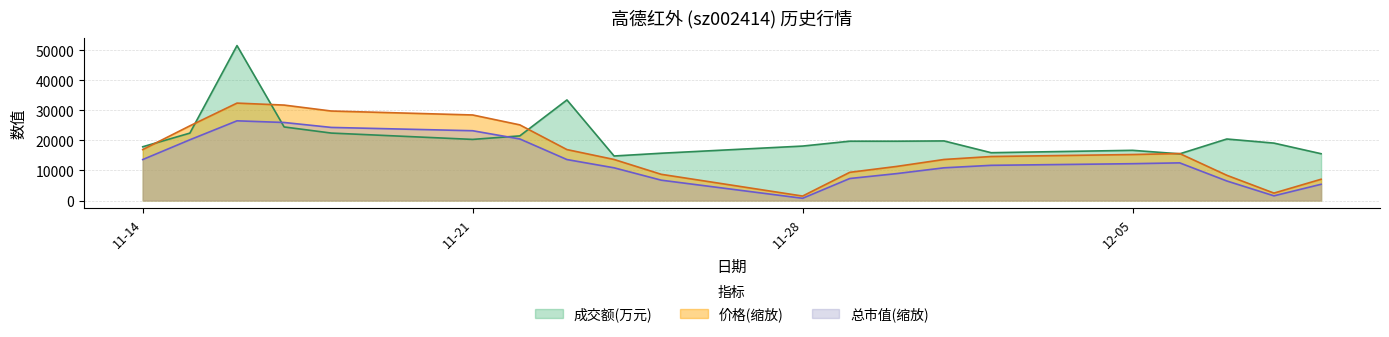

What is the smallest value displayed?

741.1